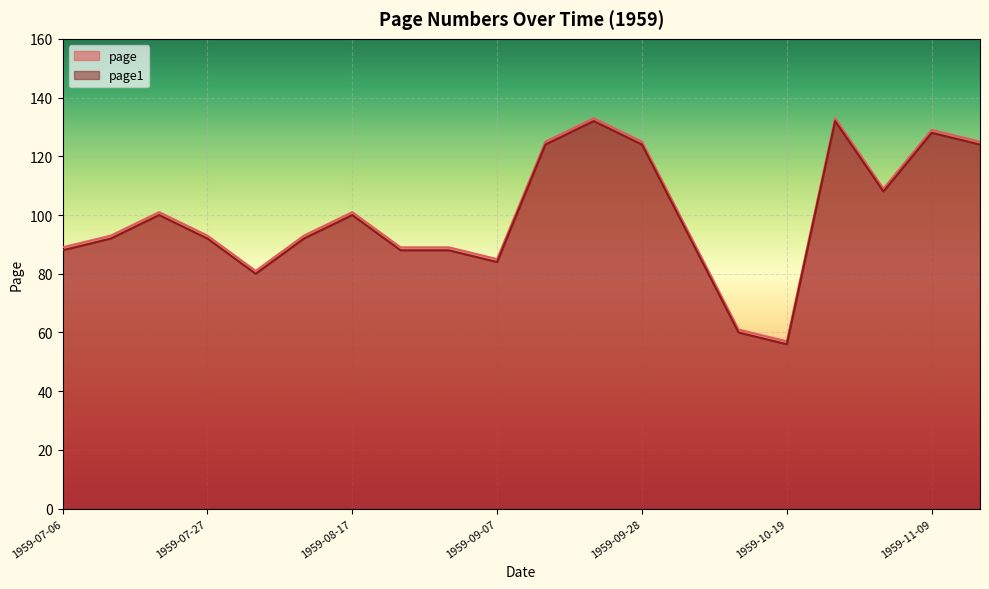

The value of page at 1959-09-21 is 61. True or false?

False